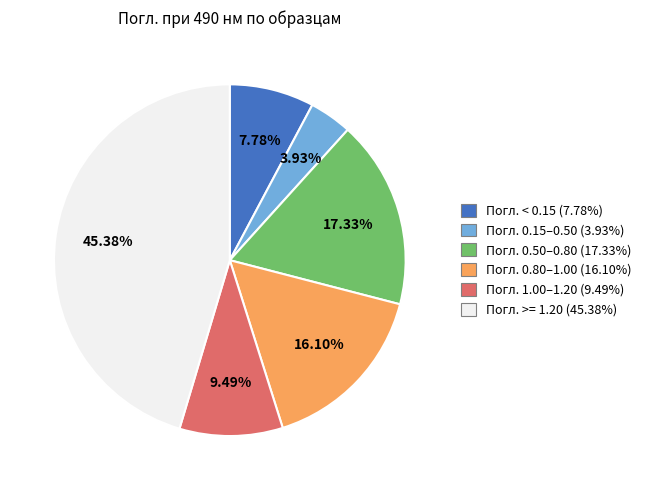

Approximately how many times larger is the value at Погл. 0.80–1.00 (16.10%) compared to Погл. 0.15–0.50 (3.93%)?

4.1